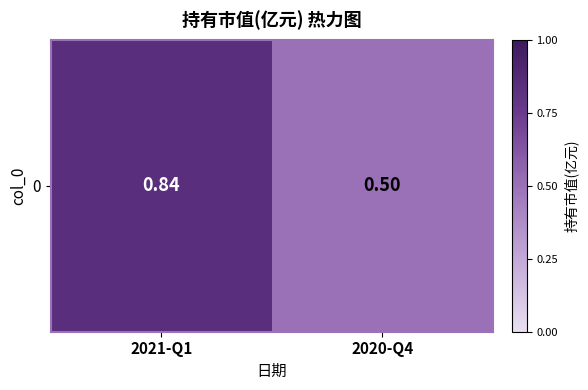

True or false: the data shows 0.2 at 2020-Q4.

False